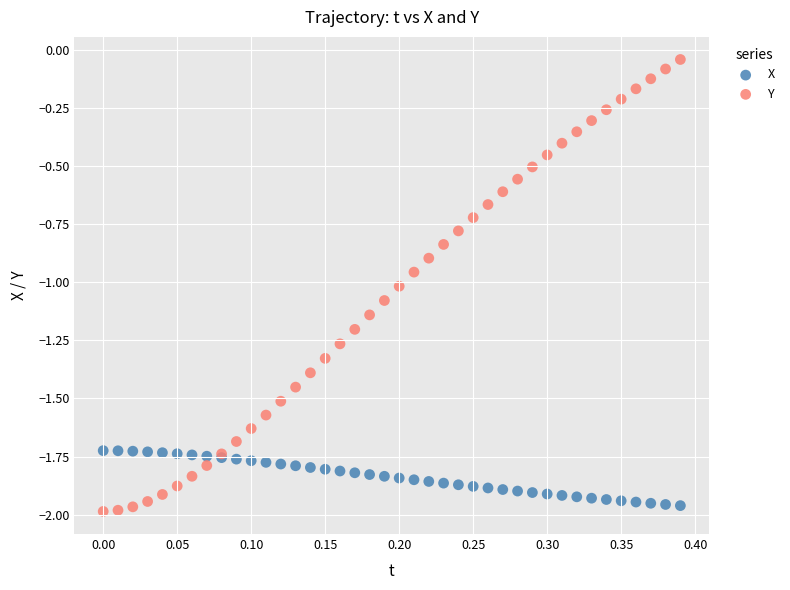

Which series reaches the maximum Y coordinate?

Y